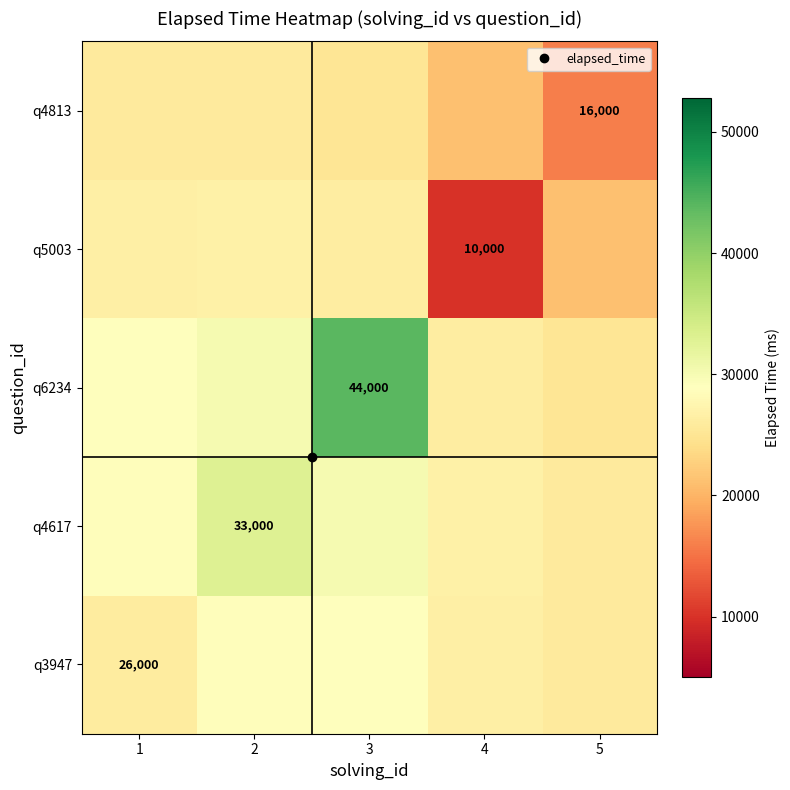

Which category has the lowest value in the q3947 series?

5